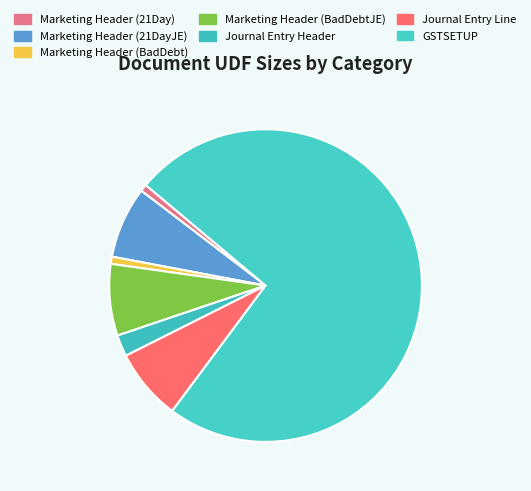

Combined, what portion of the pie is Journal Entry Line and Journal Entry Header?

9.6%